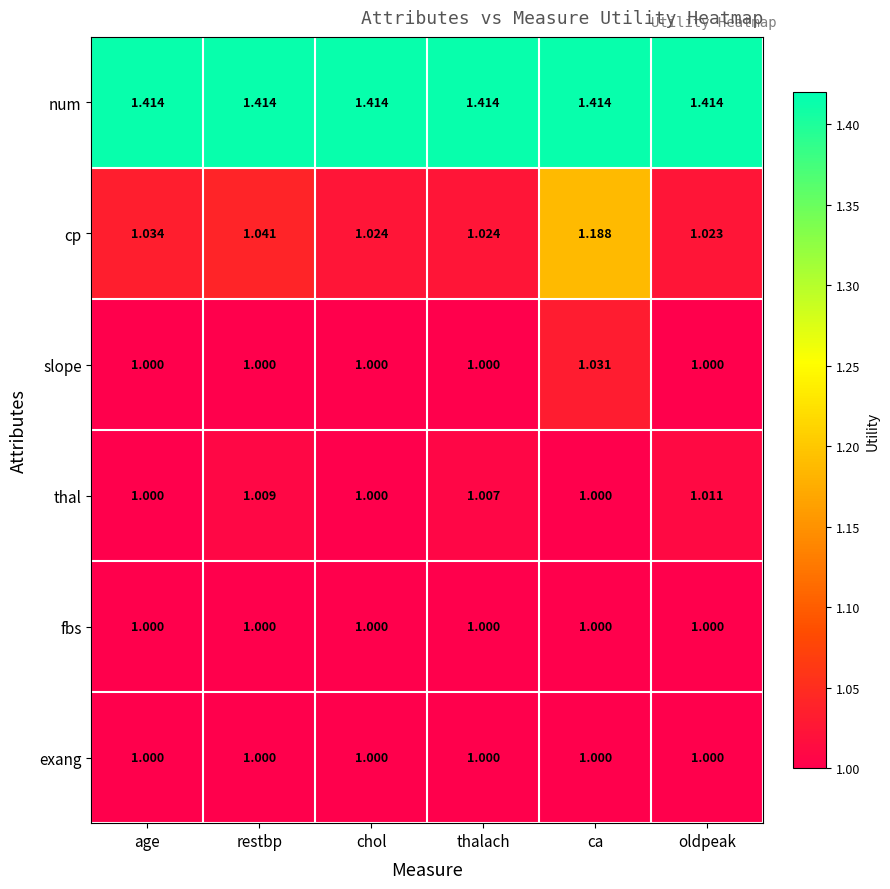

Which series has the largest total across all categories?

num